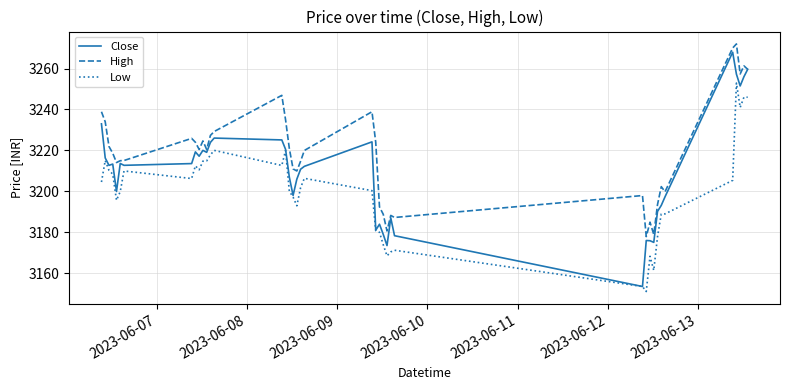

Which series has the largest total across all categories?

High